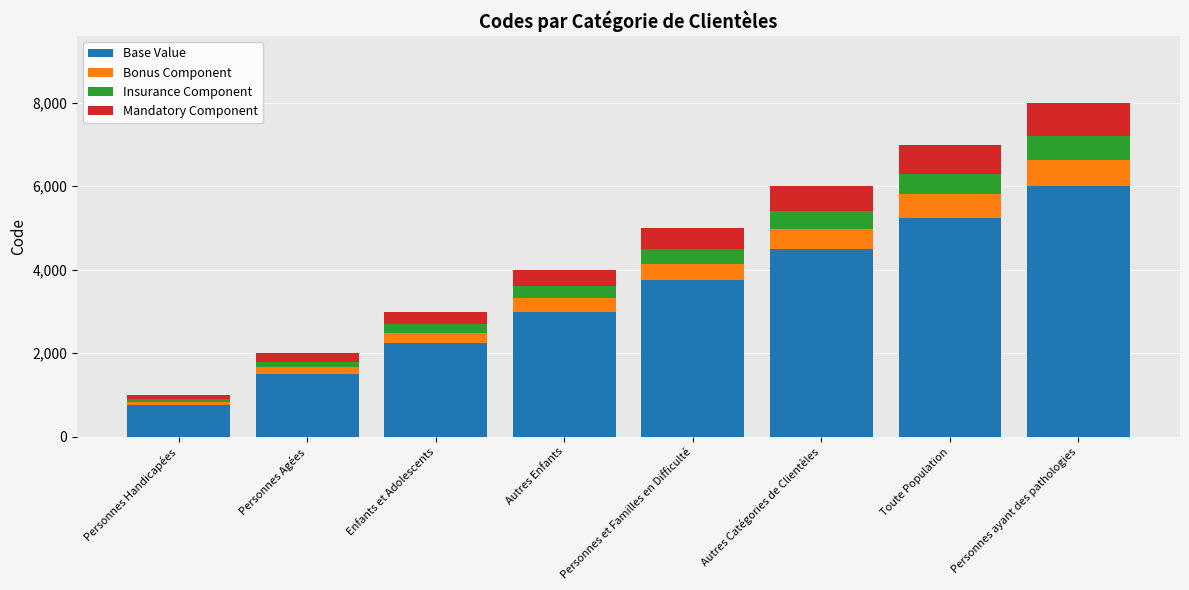

Where is Base Value nearest to the value 3375?

Autres Enfants